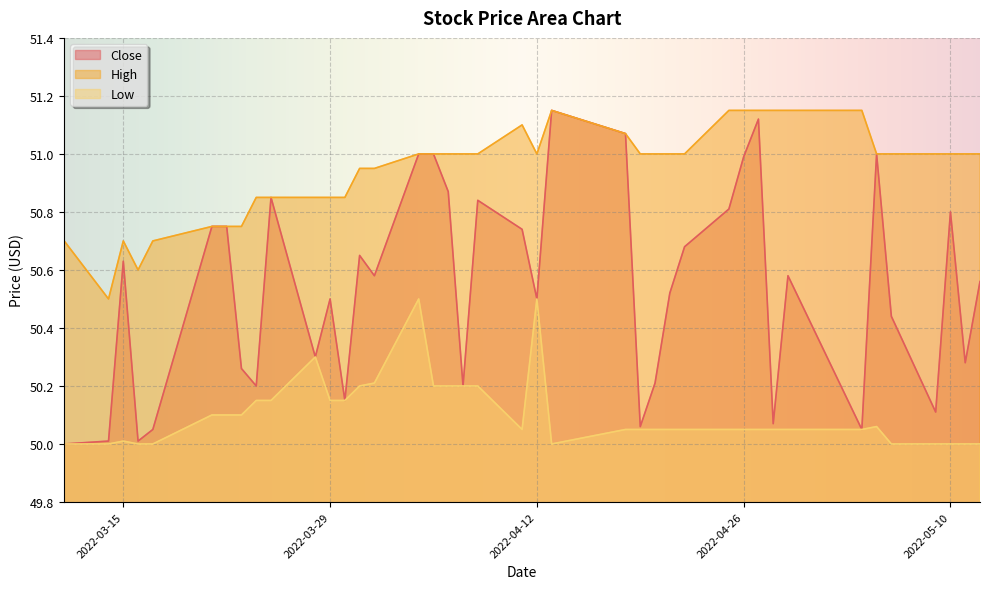

Between 2022-05-11 and 2022-05-12, which series saw the biggest shift?

Close